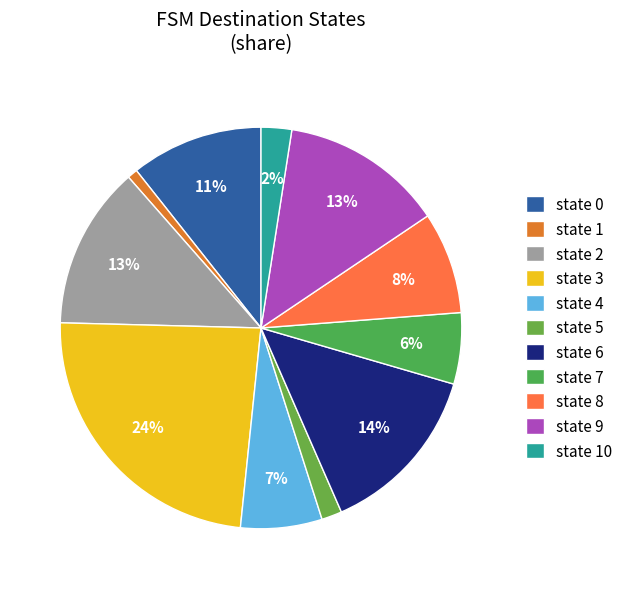

To the nearest percent, what is the difference between the state 2 and state 3 slice percentages?

11%